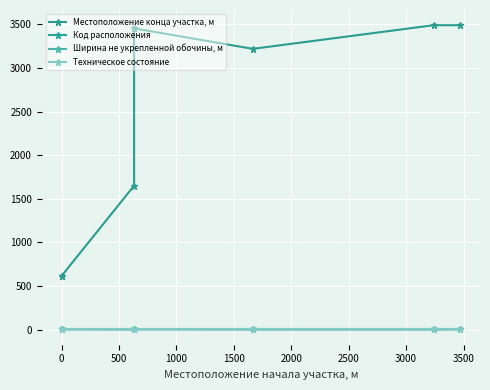

Which series has the largest range (max minus min)?

Местоположение конца участка, м